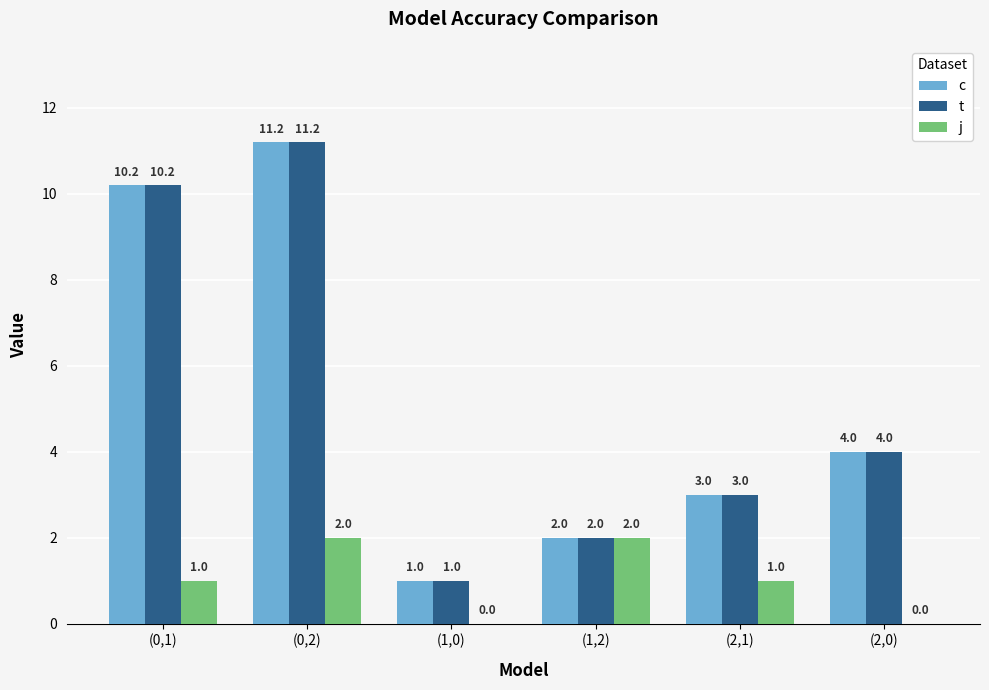

Reading left to right, list all the values displayed in this chart.

c: 10.2	11.2	1.0	2.0	3.0	4.0
t: 10.2	11.2	1.0	2.0	3.0	4.0
j: 1.0	2.0	0.0	2.0	1.0	0.0